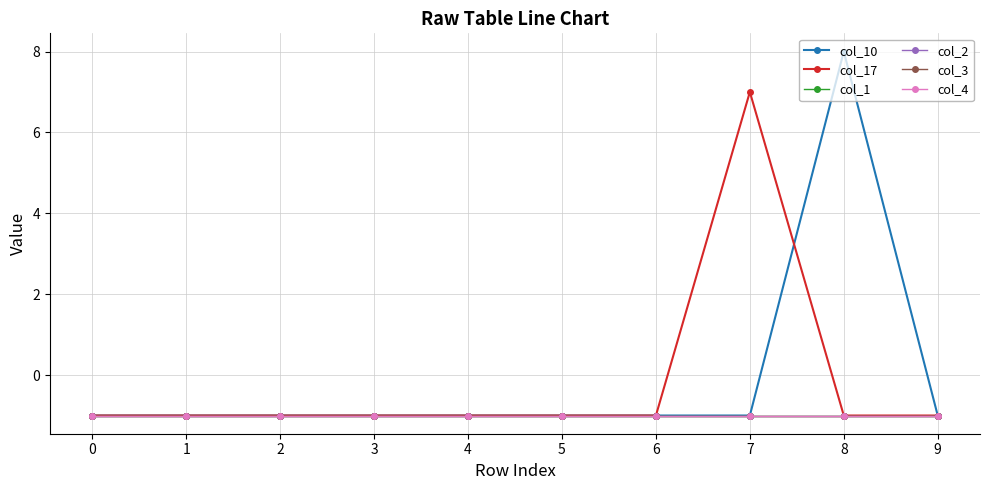

What is the maximum value shown in the chart?

8